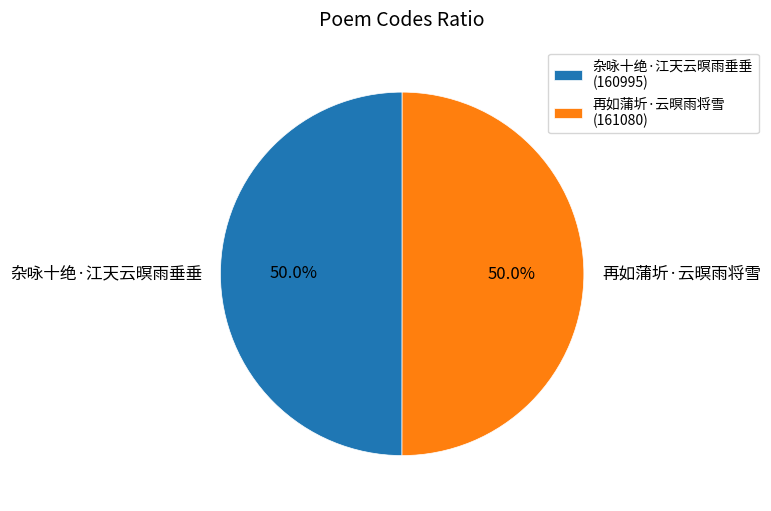

What is the ratio of the value at 杂咏十绝·江天云暝雨垂垂 to the value at 再如蒲圻·云暝雨将雪?

1.0